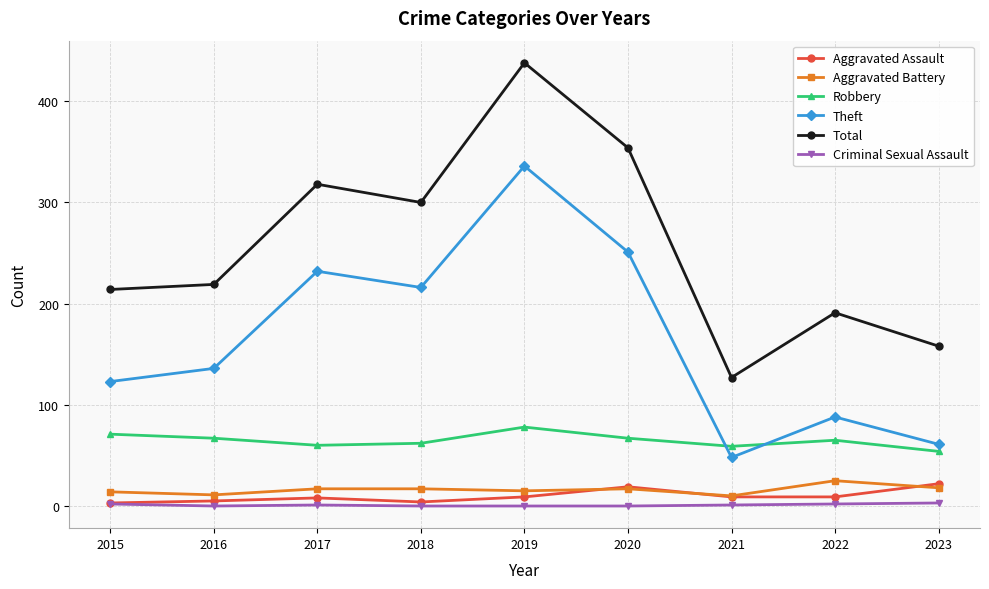

What is the difference between the Robbery values at 2019 and 2017?

18